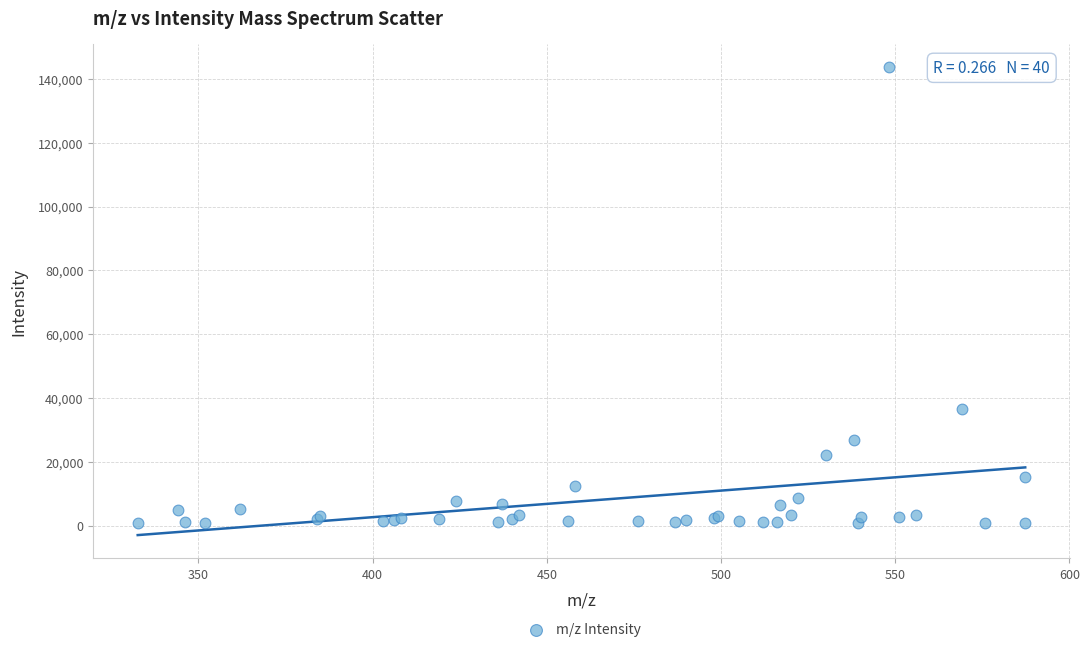

What Y value in the scatter plot is closest to 72240?

36457.4